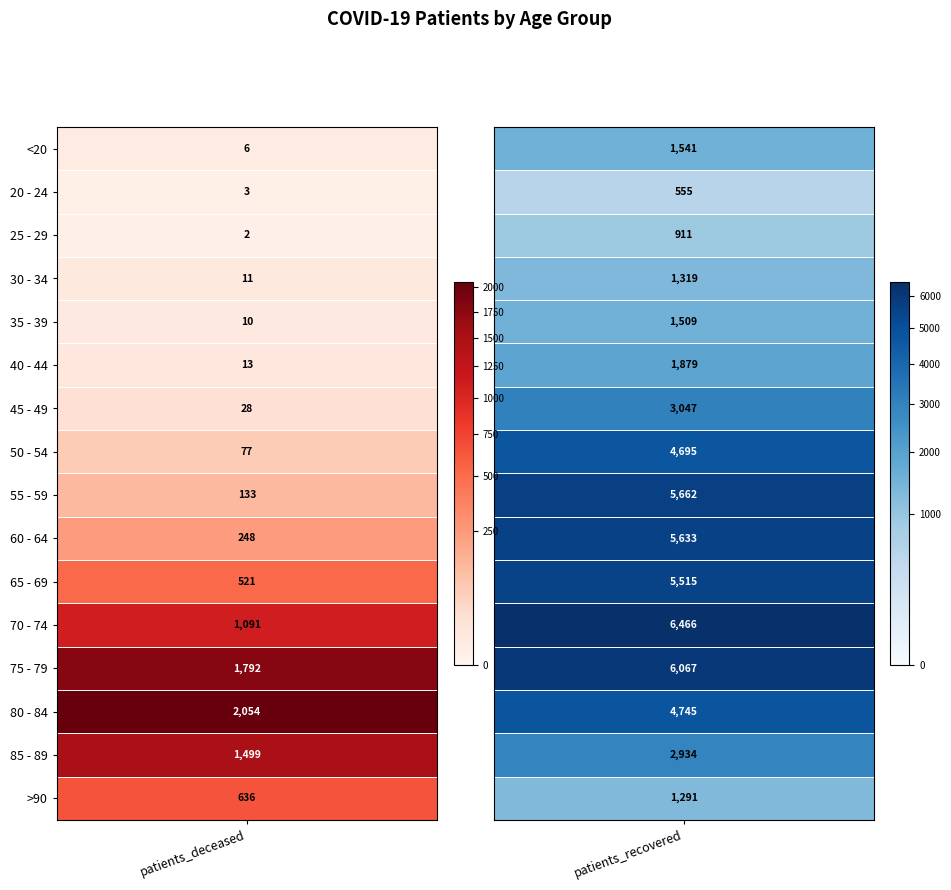

The 50 - 54 series shows 2427 at 1. True or false?

False